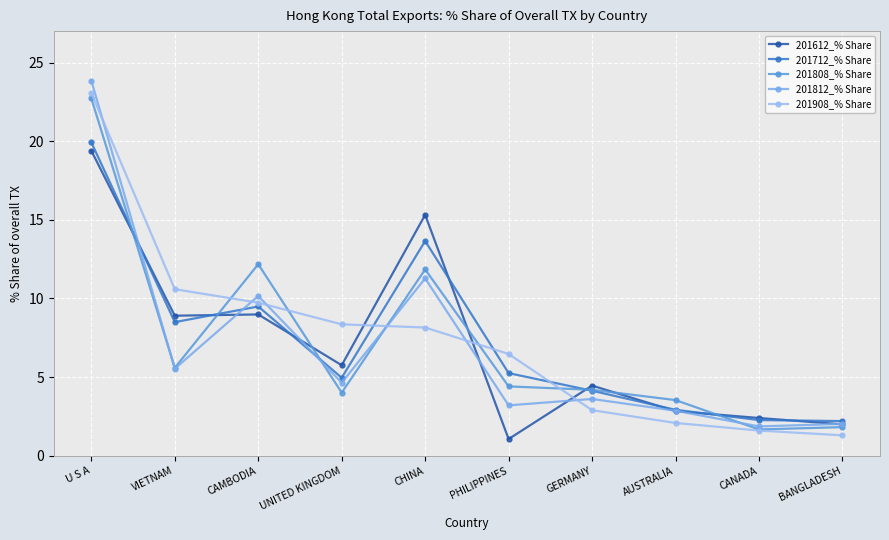

How many interior local valleys does the 201712_% Share series have?

2